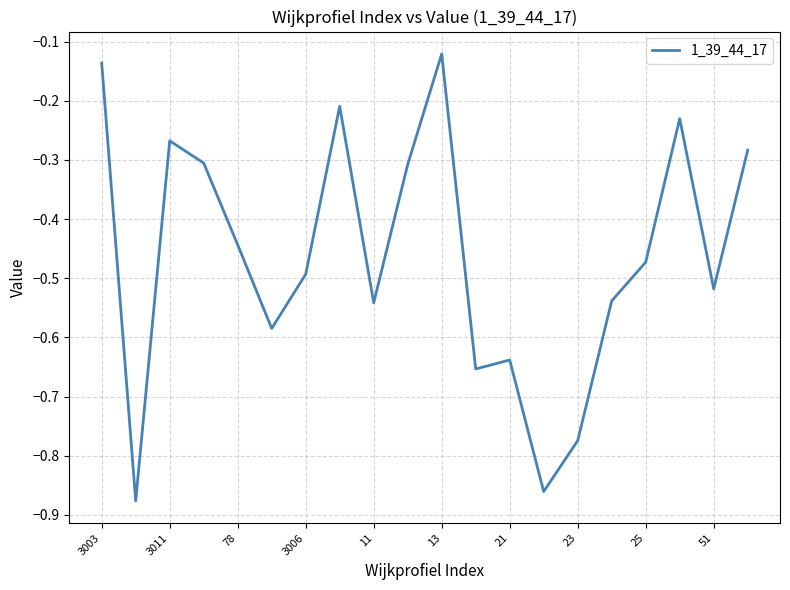

What is the difference between the maximum and minimum values?

0.8